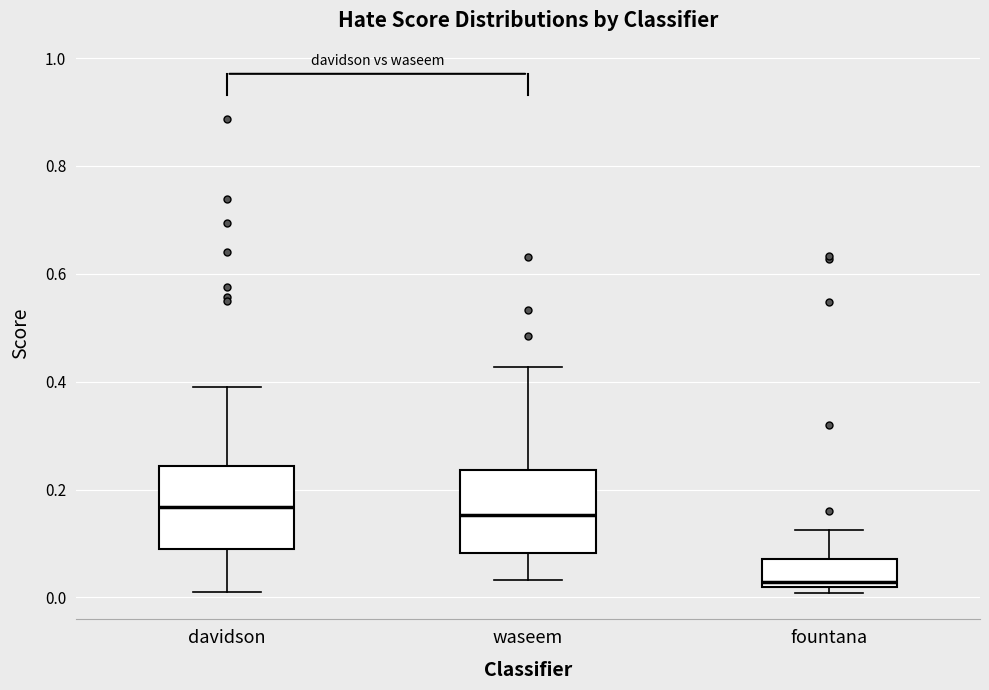

Reading left to right, transcribe this box plot: for each box, give where its median line is, the range the box spans, and where its two whiskers end, as read against the y-axis. The values are not printed on the chart, so give them approximately, as read against the axis.

davidson: median 0.16, box 0.10 to 0.24, whiskers 0.02 to 0.40
waseem: median 0.16, box 0.08 to 0.24, whiskers 0.04 to 0.42
fountana: median 0.02 (just above the box's lower edge), box 0.02 to 0.08, whiskers 0.00 to 0.12